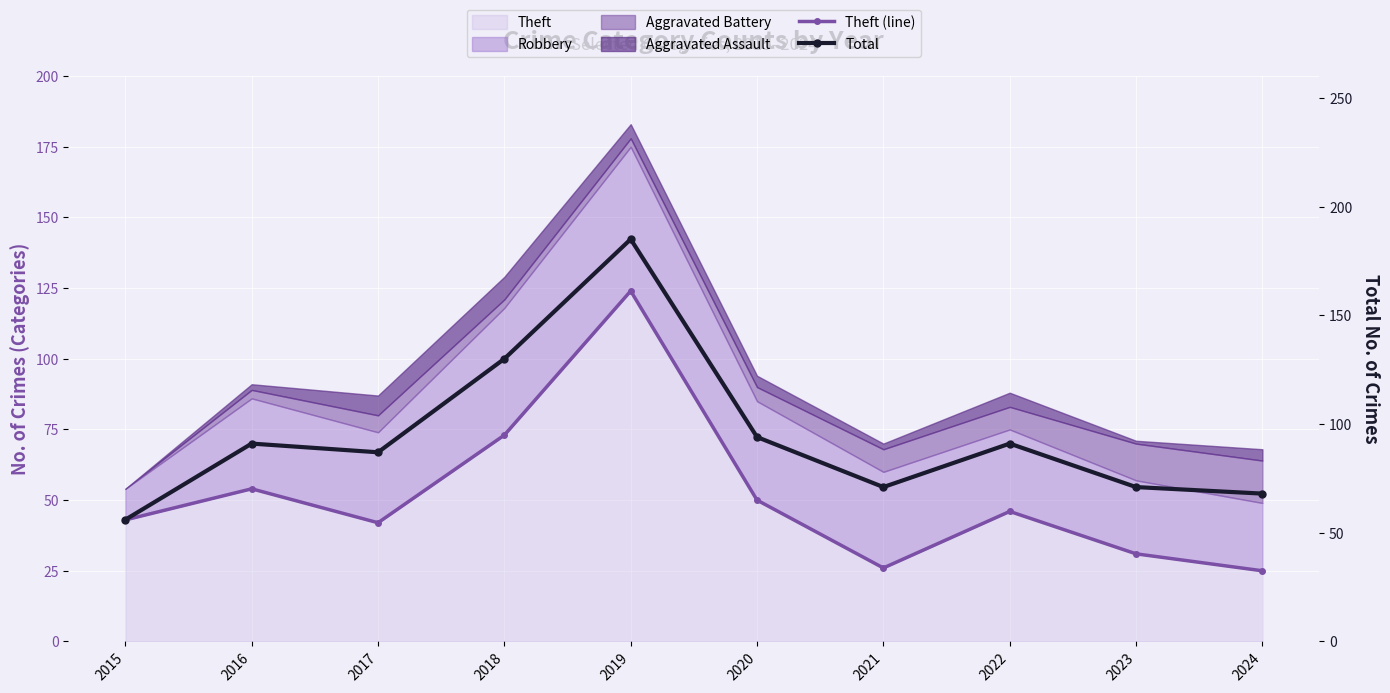

What is the difference between the Total values at 2020 and 2015?

38